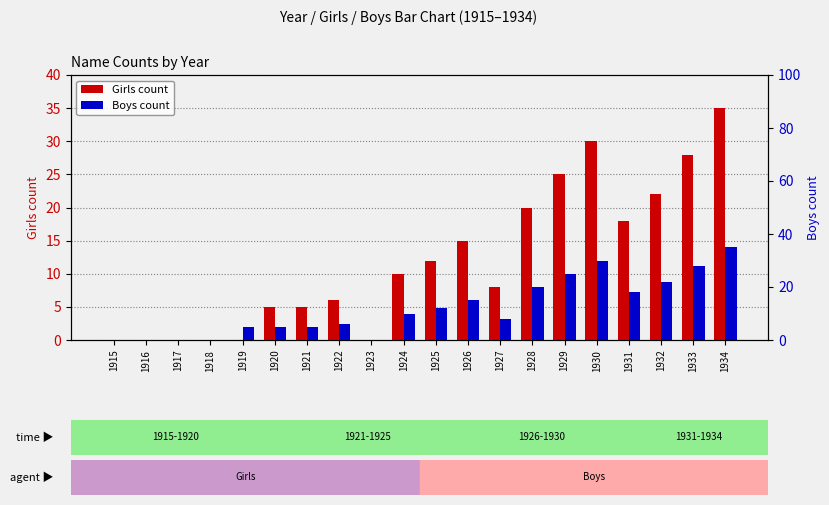

Which series changed the most between 1921 and 1928?

Girls